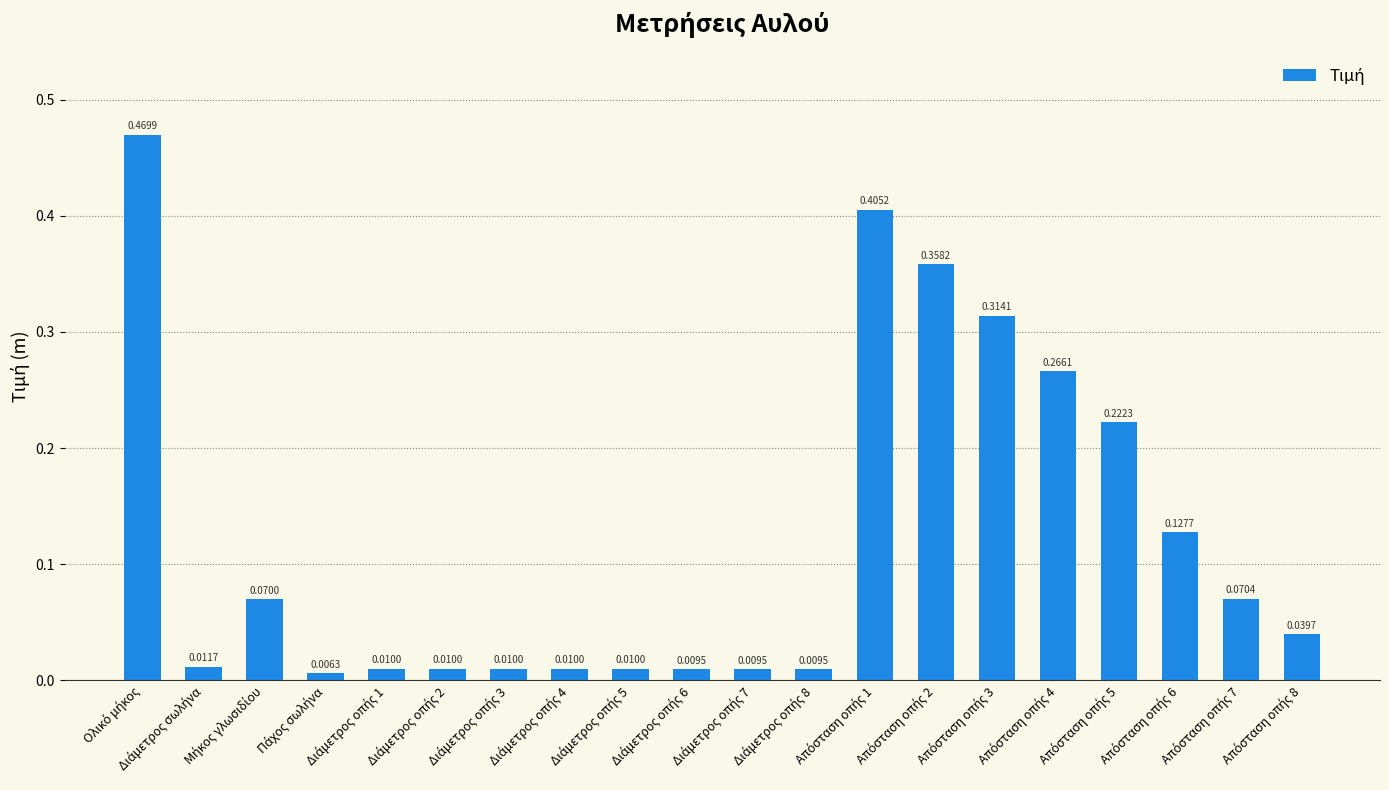

Are the bars grouped side by side (vs. stacked)?

No